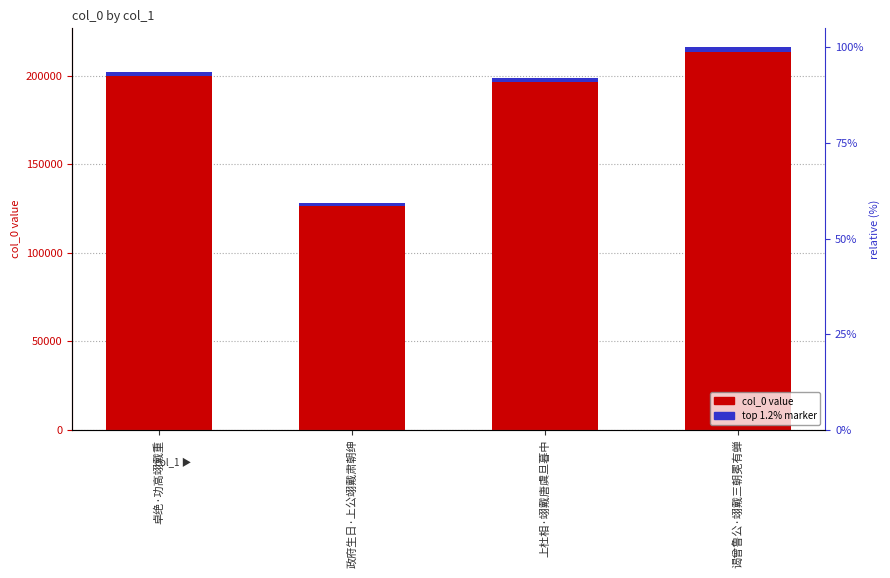

How many data points does each series have?

4